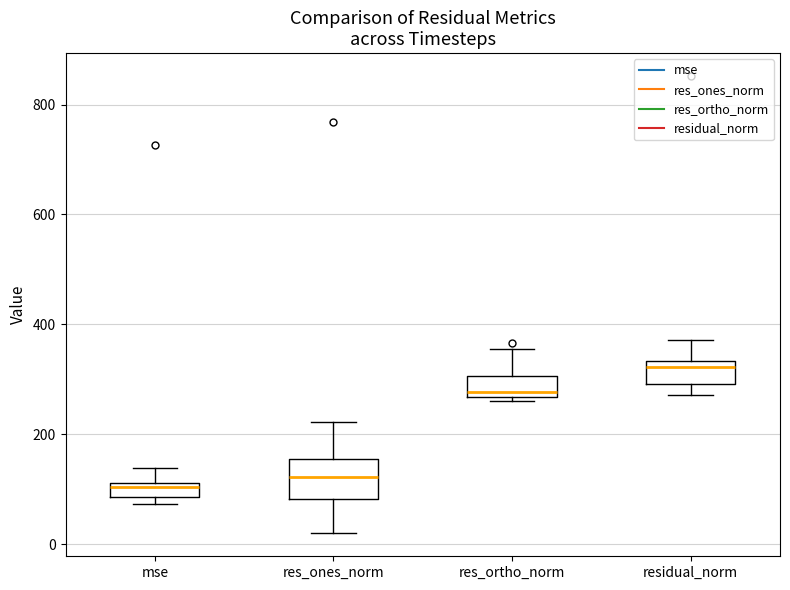

Which box is the tallest, from its lower edge to its upper edge?

res_ones_norm